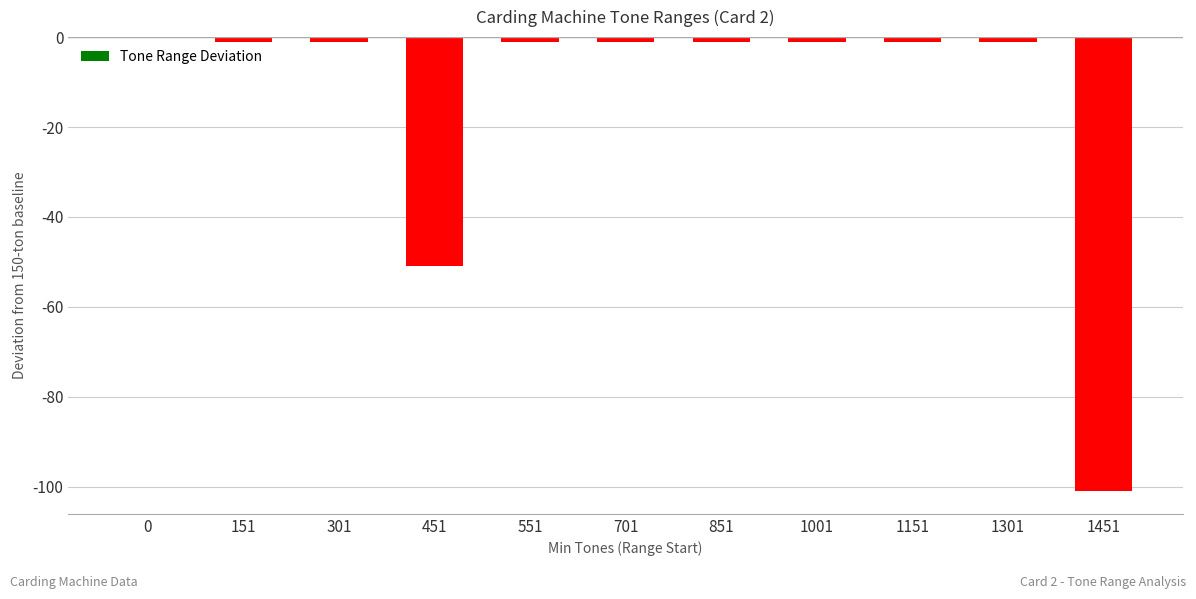

True or false: the data shows -1 at 151.

True